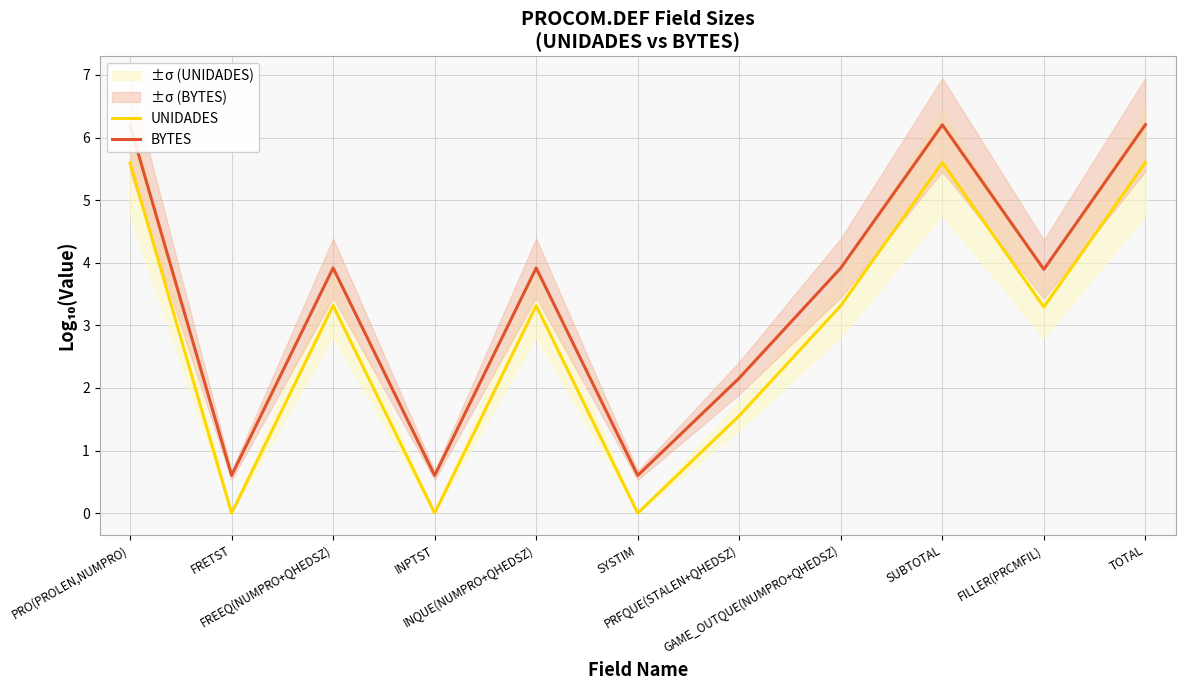

Which category has the lowest value in the UNIDADES series?

FRETST